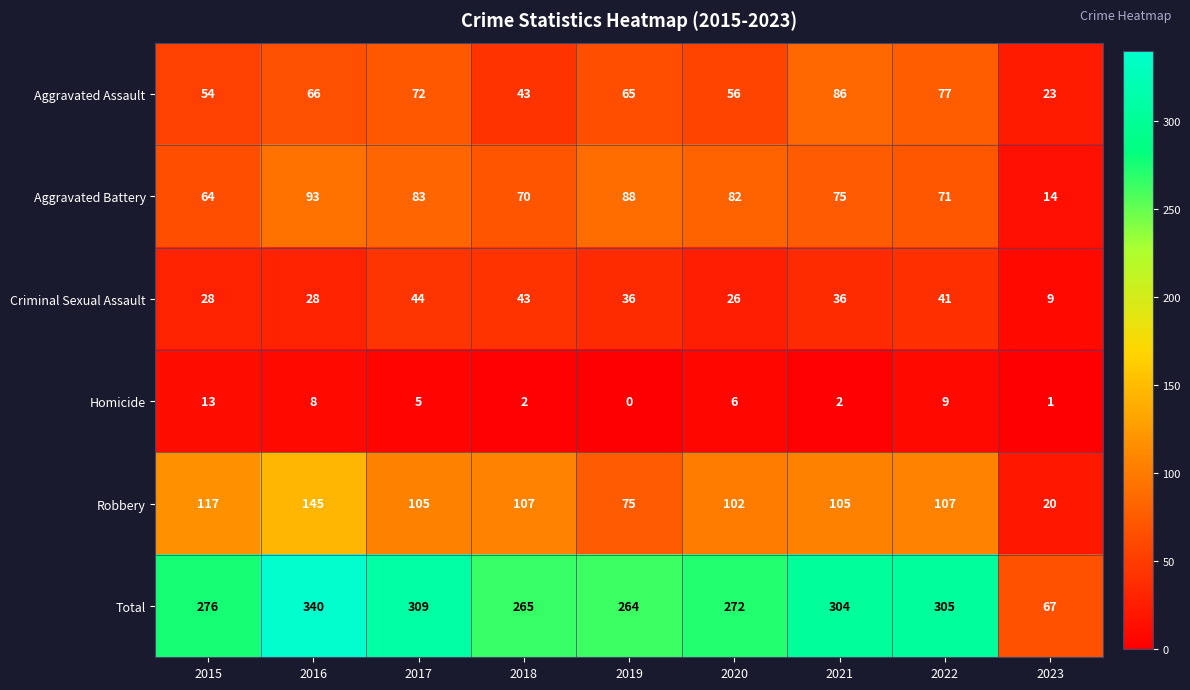

What is the sum of all Aggravated Assault values?

542